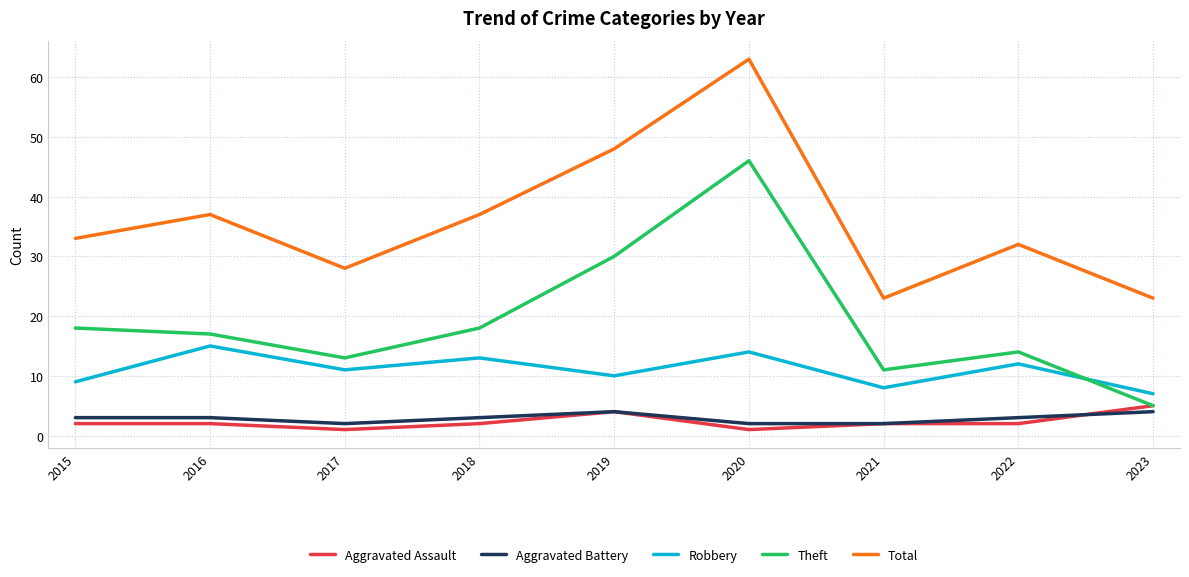

Read the Robbery value at 2015.

9